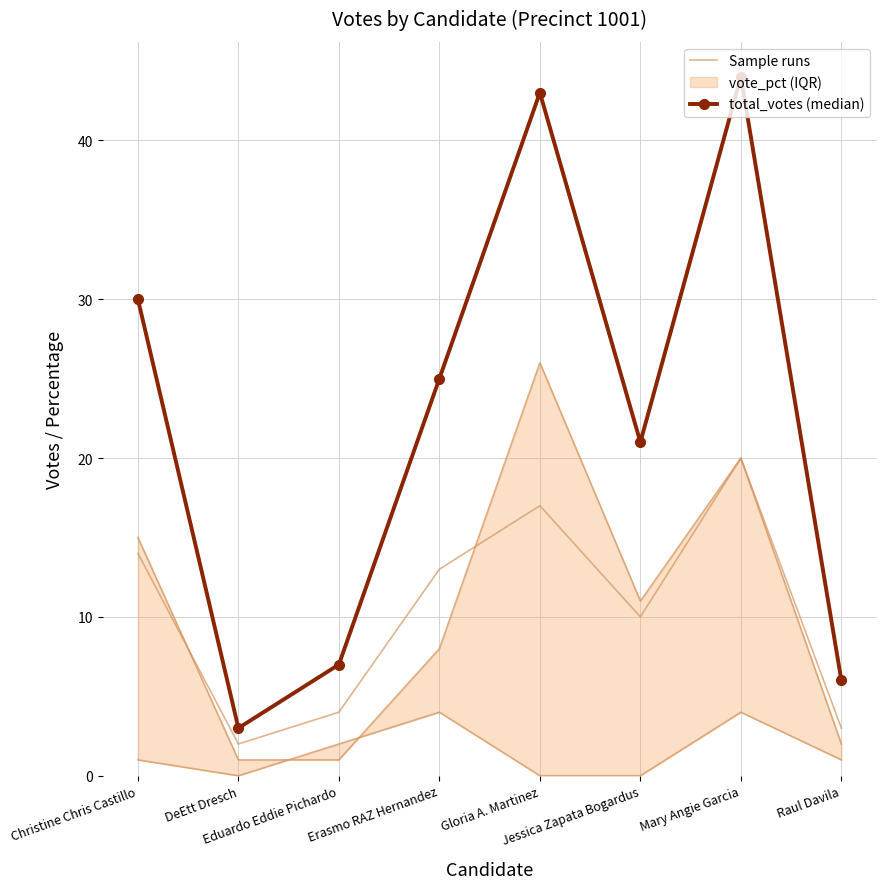

What is the sum of the total_votes (median) values at Erasmo RAZ Hernandez and Eduardo Eddie Pichardo?

32